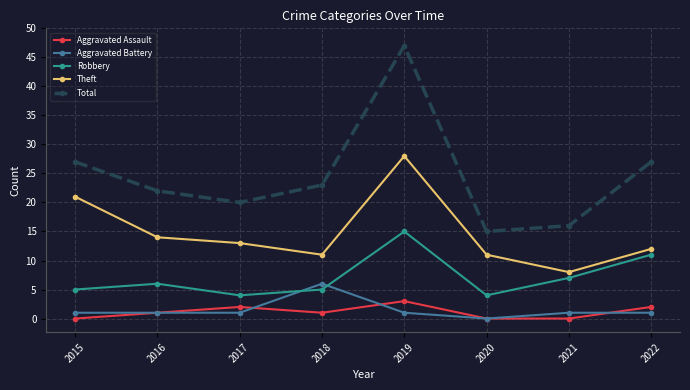

True or false: Theft and Total intersect in this chart.

False